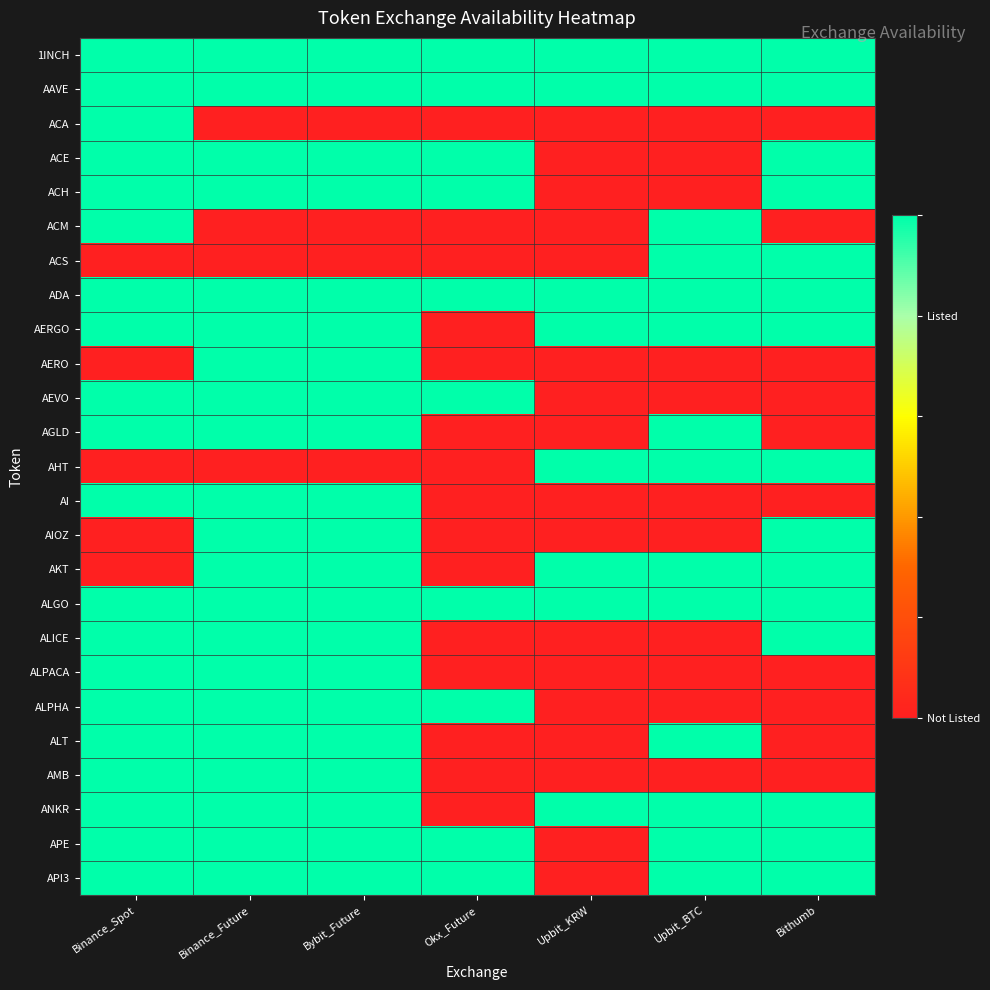

Reading right to left, what are all the values shown in this chart?

1INCH: Bithumb=1	Upbit_BTC=1	Upbit_KRW=1	Okx_Future=1	Bybit_Future=1	Binance_Future=1	Binance_Spot=1
AAVE: Bithumb=1	Upbit_BTC=1	Upbit_KRW=1	Okx_Future=1	Bybit_Future=1	Binance_Future=1	Binance_Spot=1
ACA: Bithumb=0	Upbit_BTC=0	Upbit_KRW=0	Okx_Future=0	Bybit_Future=0	Binance_Future=0	Binance_Spot=1
ACE: Bithumb=1	Upbit_BTC=0	Upbit_KRW=0	Okx_Future=1	Bybit_Future=1	Binance_Future=1	Binance_Spot=1
ACH: Bithumb=1	Upbit_BTC=0	Upbit_KRW=0	Okx_Future=1	Bybit_Future=1	Binance_Future=1	Binance_Spot=1
ACM: Bithumb=0	Upbit_BTC=1	Upbit_KRW=0	Okx_Future=0	Bybit_Future=0	Binance_Future=0	Binance_Spot=1
ACS: Bithumb=1	Upbit_BTC=1	Upbit_KRW=0	Okx_Future=0	Bybit_Future=0	Binance_Future=0	Binance_Spot=0
ADA: Bithumb=1	Upbit_BTC=1	Upbit_KRW=1	Okx_Future=1	Bybit_Future=1	Binance_Future=1	Binance_Spot=1
AERGO: Bithumb=1	Upbit_BTC=1	Upbit_KRW=1	Okx_Future=0	Bybit_Future=1	Binance_Future=1	Binance_Spot=1
AERO: Bithumb=0	Upbit_BTC=0	Upbit_KRW=0	Okx_Future=0	Bybit_Future=1	Binance_Future=1	Binance_Spot=0
AEVO: Bithumb=0	Upbit_BTC=0	Upbit_KRW=0	Okx_Future=1	Bybit_Future=1	Binance_Future=1	Binance_Spot=1
AGLD: Bithumb=0	Upbit_BTC=1	Upbit_KRW=0	Okx_Future=0	Bybit_Future=1	Binance_Future=1	Binance_Spot=1
AHT: Bithumb=1	Upbit_BTC=1	Upbit_KRW=1	Okx_Future=0	Bybit_Future=0	Binance_Future=0	Binance_Spot=0
AI: Bithumb=0	Upbit_BTC=0	Upbit_KRW=0	Okx_Future=0	Bybit_Future=1	Binance_Future=1	Binance_Spot=1
AIOZ: Bithumb=1	Upbit_BTC=0	Upbit_KRW=0	Okx_Future=0	Bybit_Future=1	Binance_Future=1	Binance_Spot=0
AKT: Bithumb=1	Upbit_BTC=1	Upbit_KRW=1	Okx_Future=0	Bybit_Future=1	Binance_Future=1	Binance_Spot=0
ALGO: Bithumb=1	Upbit_BTC=1	Upbit_KRW=1	Okx_Future=1	Bybit_Future=1	Binance_Future=1	Binance_Spot=1
ALICE: Bithumb=1	Upbit_BTC=0	Upbit_KRW=0	Okx_Future=0	Bybit_Future=1	Binance_Future=1	Binance_Spot=1
ALPACA: Bithumb=0	Upbit_BTC=0	Upbit_KRW=0	Okx_Future=0	Bybit_Future=1	Binance_Future=1	Binance_Spot=1
ALPHA: Bithumb=0	Upbit_BTC=0	Upbit_KRW=0	Okx_Future=1	Bybit_Future=1	Binance_Future=1	Binance_Spot=1
ALT: Bithumb=0	Upbit_BTC=1	Upbit_KRW=0	Okx_Future=0	Bybit_Future=1	Binance_Future=1	Binance_Spot=1
AMB: Bithumb=0	Upbit_BTC=0	Upbit_KRW=0	Okx_Future=0	Bybit_Future=1	Binance_Future=1	Binance_Spot=1
ANKR: Bithumb=1	Upbit_BTC=1	Upbit_KRW=1	Okx_Future=0	Bybit_Future=1	Binance_Future=1	Binance_Spot=1
APE: Bithumb=1	Upbit_BTC=1	Upbit_KRW=0	Okx_Future=1	Bybit_Future=1	Binance_Future=1	Binance_Spot=1
API3: Bithumb=1	Upbit_BTC=1	Upbit_KRW=0	Okx_Future=1	Bybit_Future=1	Binance_Future=1	Binance_Spot=1